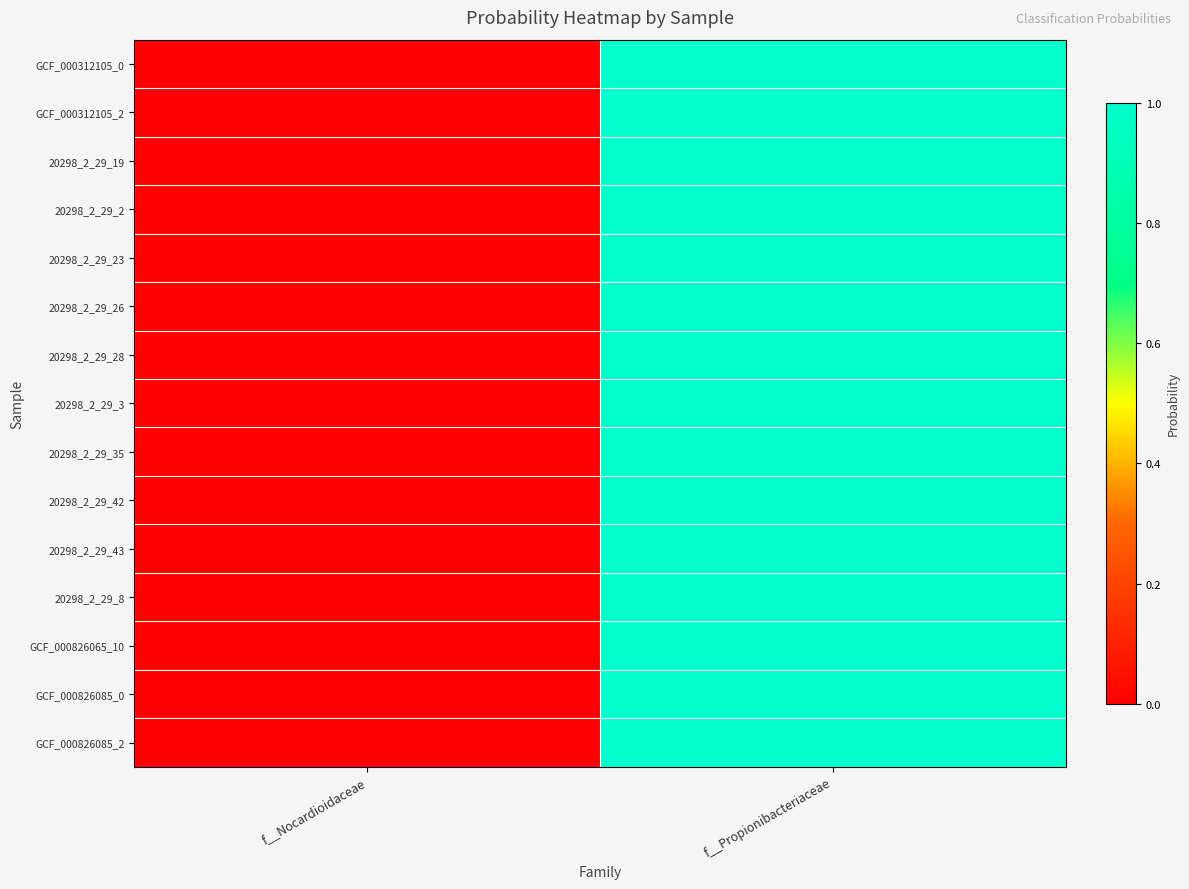

What is the total value across all series at f__Nocardioidaceae?

0.1